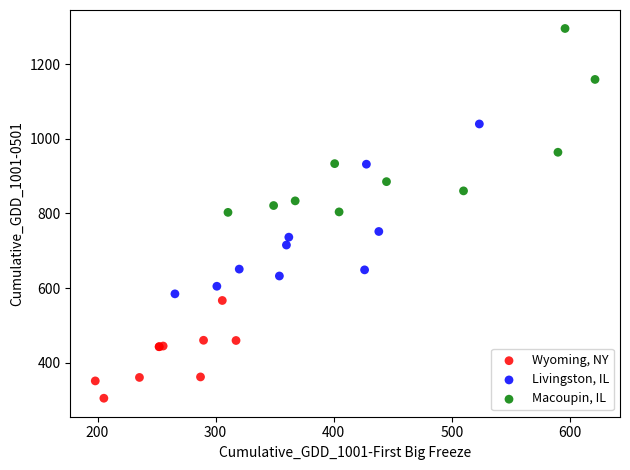

Which series reaches the maximum Y coordinate?

Macoupin, IL